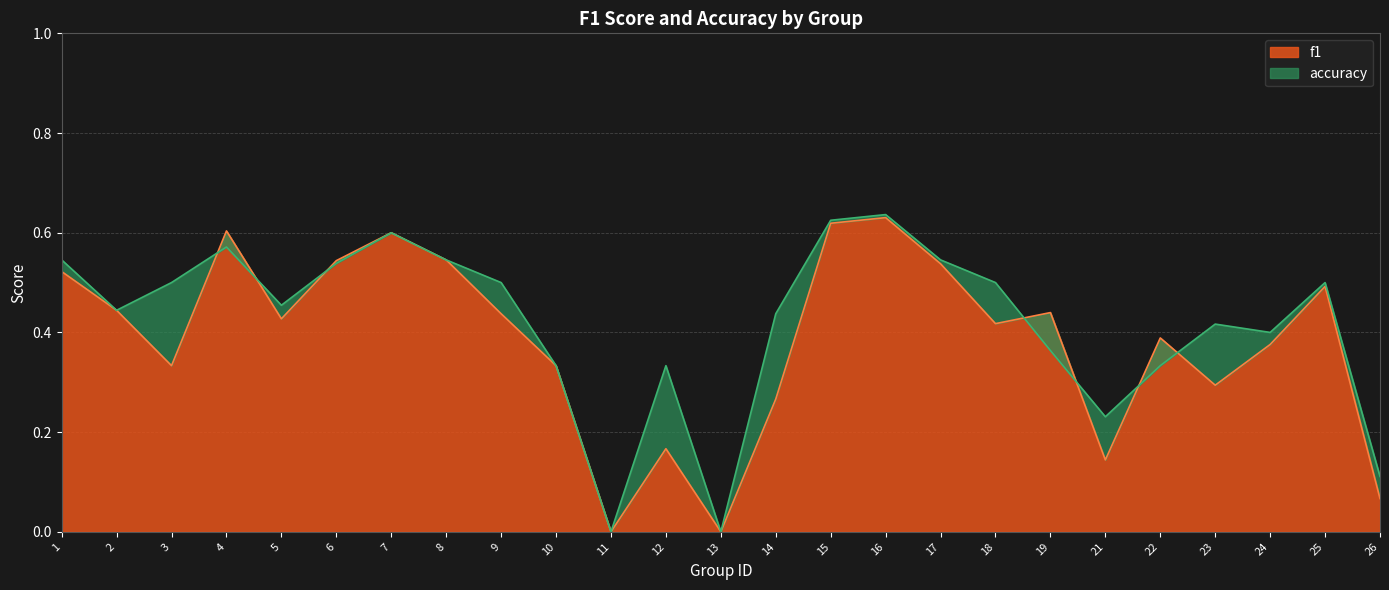

True or false: f1 has a value of 0.4 at 5.

True